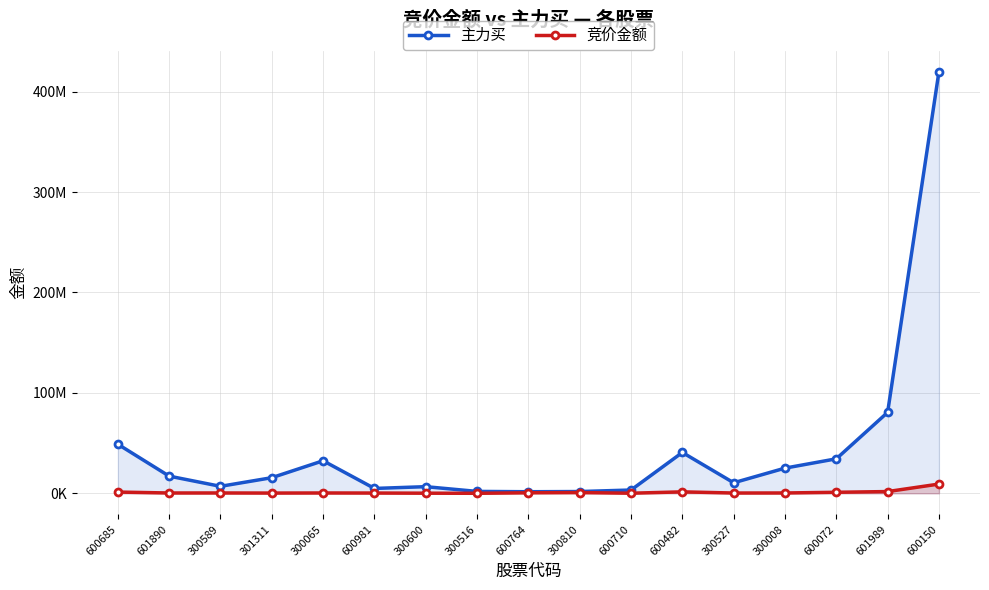

What is the difference between the second highest and minimum values in the 竞价金额 series?

1724637